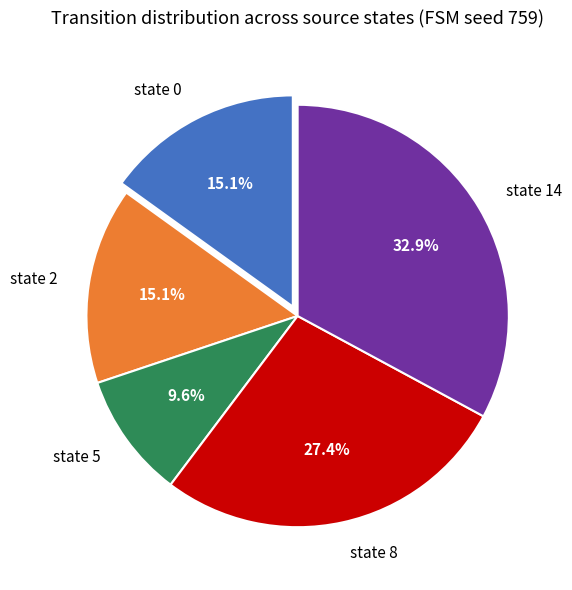

To the nearest percent, what is the difference between the largest and smallest slice percentages?

23%